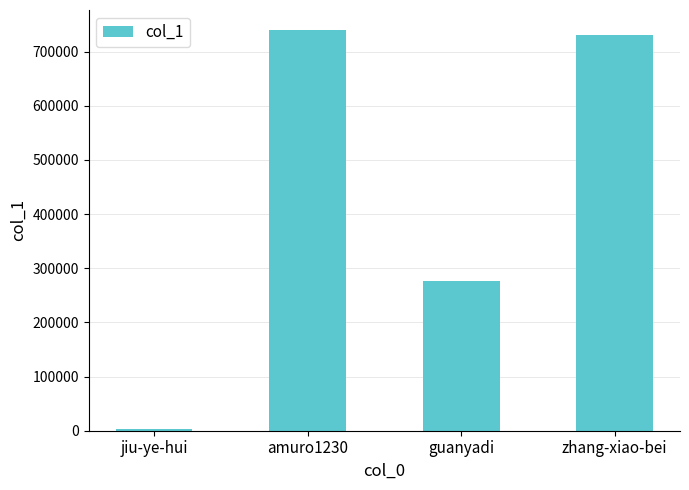

What is the change in value from guanyadi to zhang-xiao-bei?

+455840